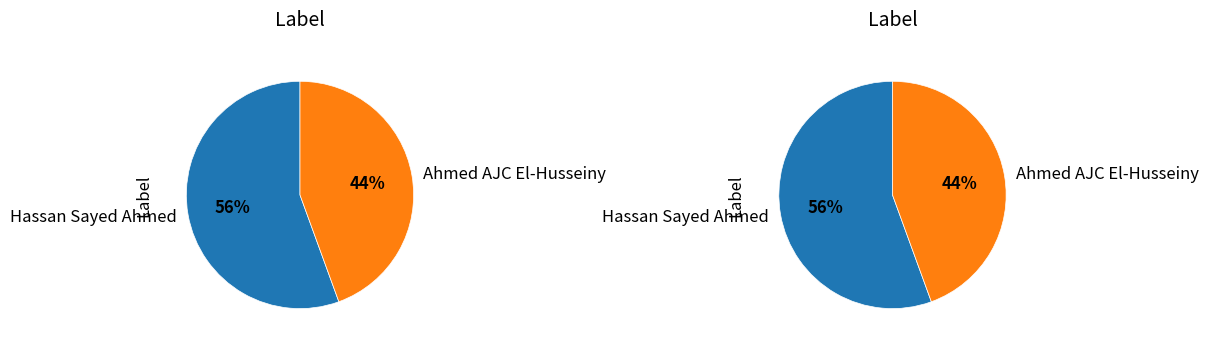

Count the number of slices in the pie.

2